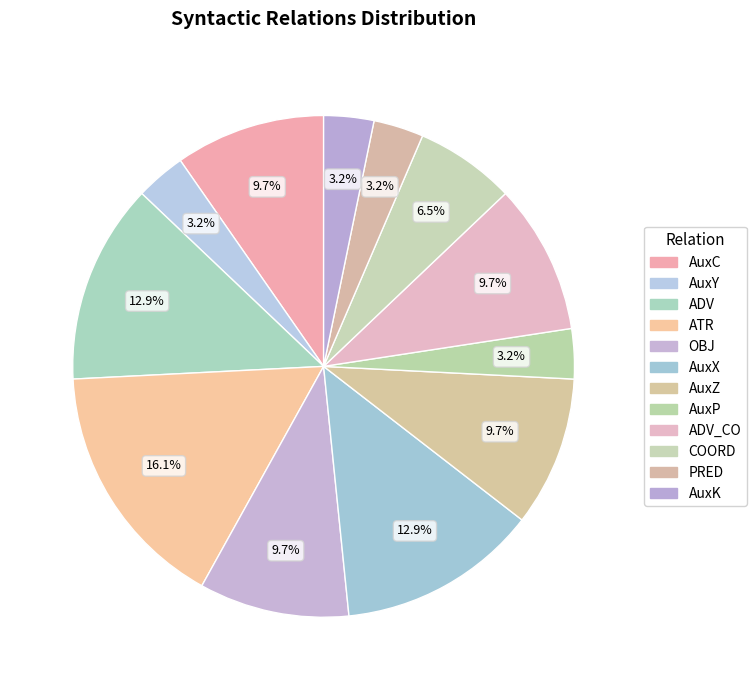

Rank the categories by value from lowest to highest.

AuxY, AuxP, PRED, AuxK, COORD, AuxC, OBJ, AuxZ, ADV_CO, ADV, AuxX, ATR